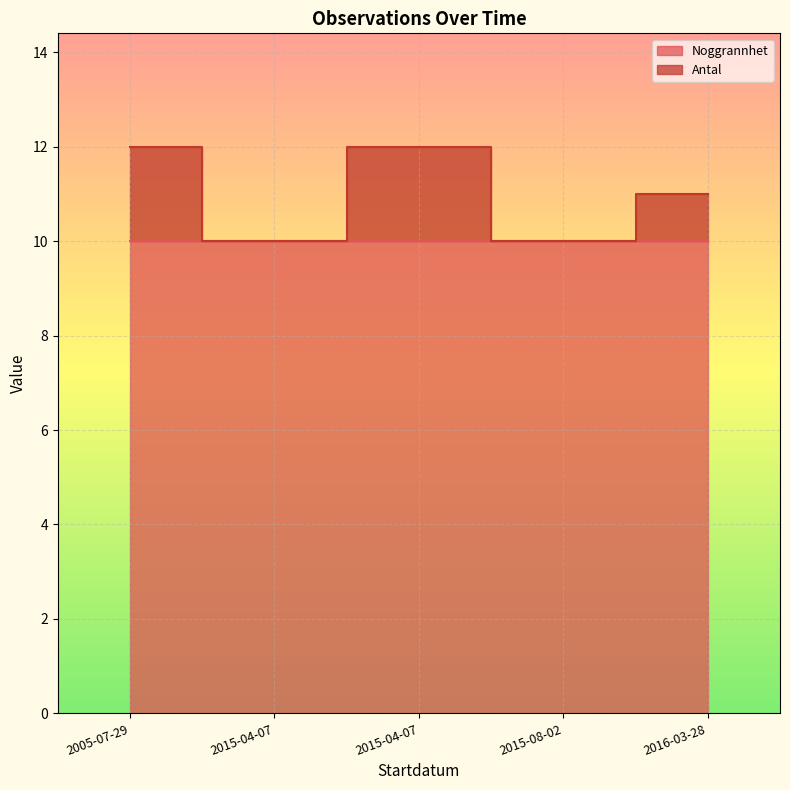

List the labels in order of value, smallest first.

2015-04-07, 2015-08-02, 2016-03-28, 2005-07-29, 2015-04-07